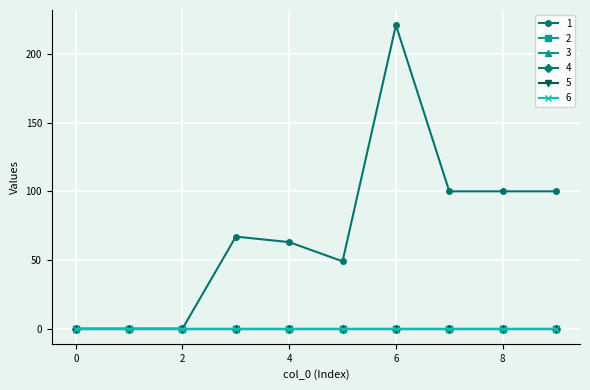

At which category is the sum across all series the highest?

6